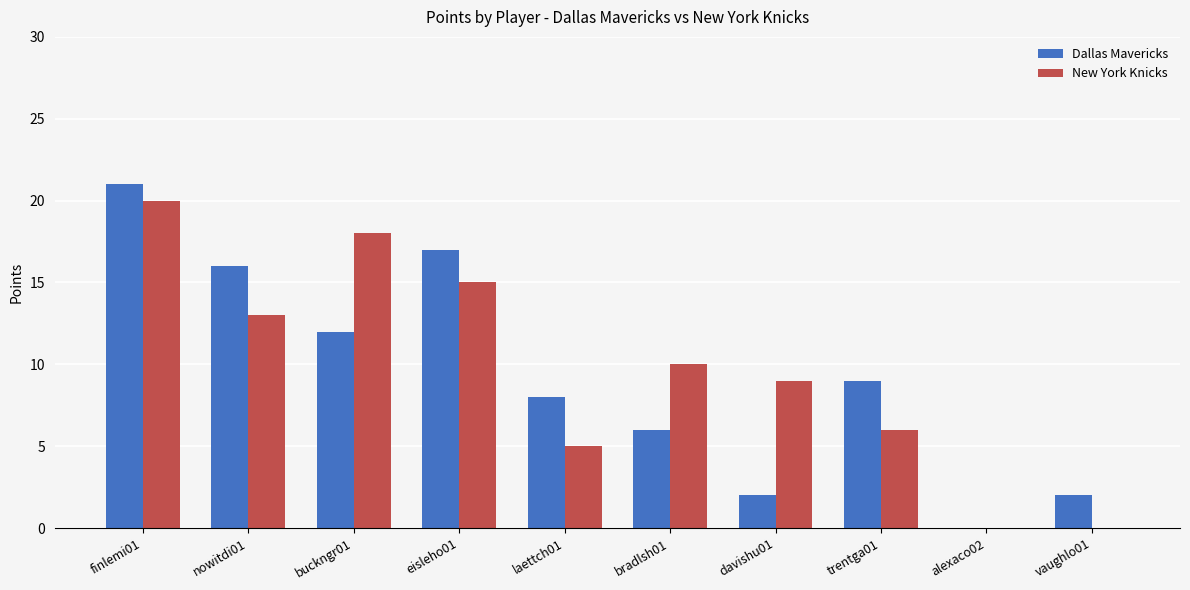

Where is Dallas Mavericks nearest to the value 10?

trentga01